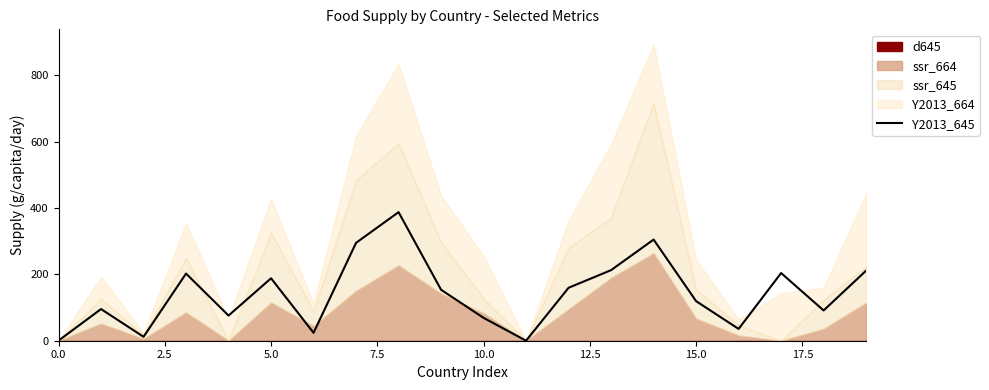

At which label is the value closest to 193?

5.0